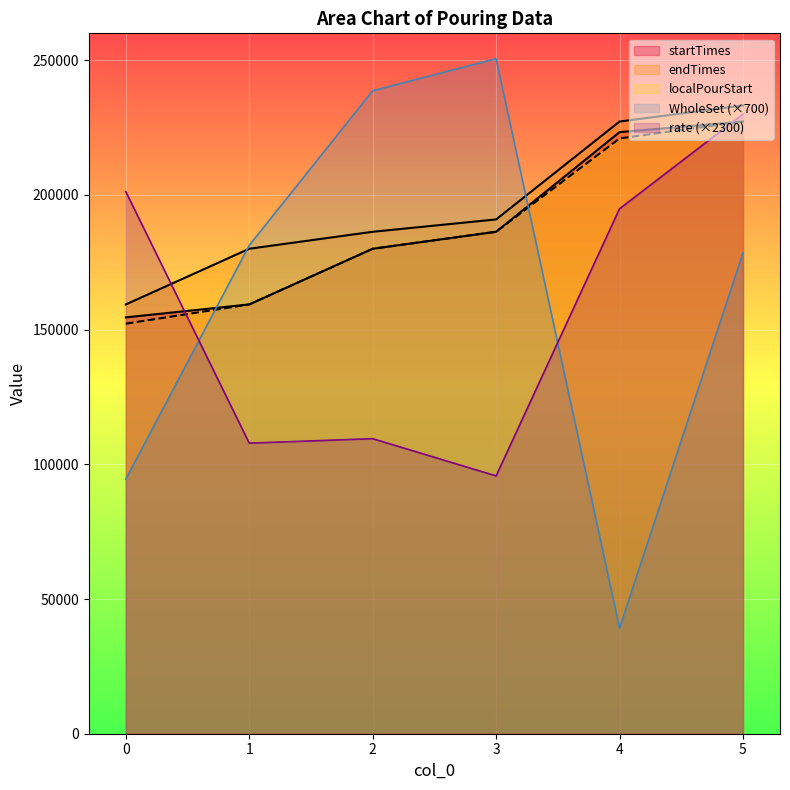

How many data points in startTimes are less than 186330?

3